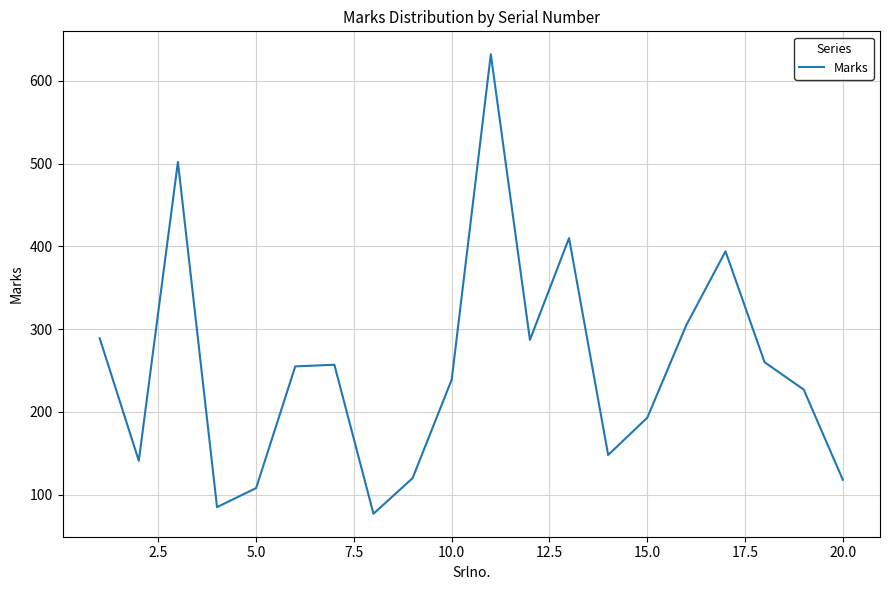

What is the smallest value displayed?

77